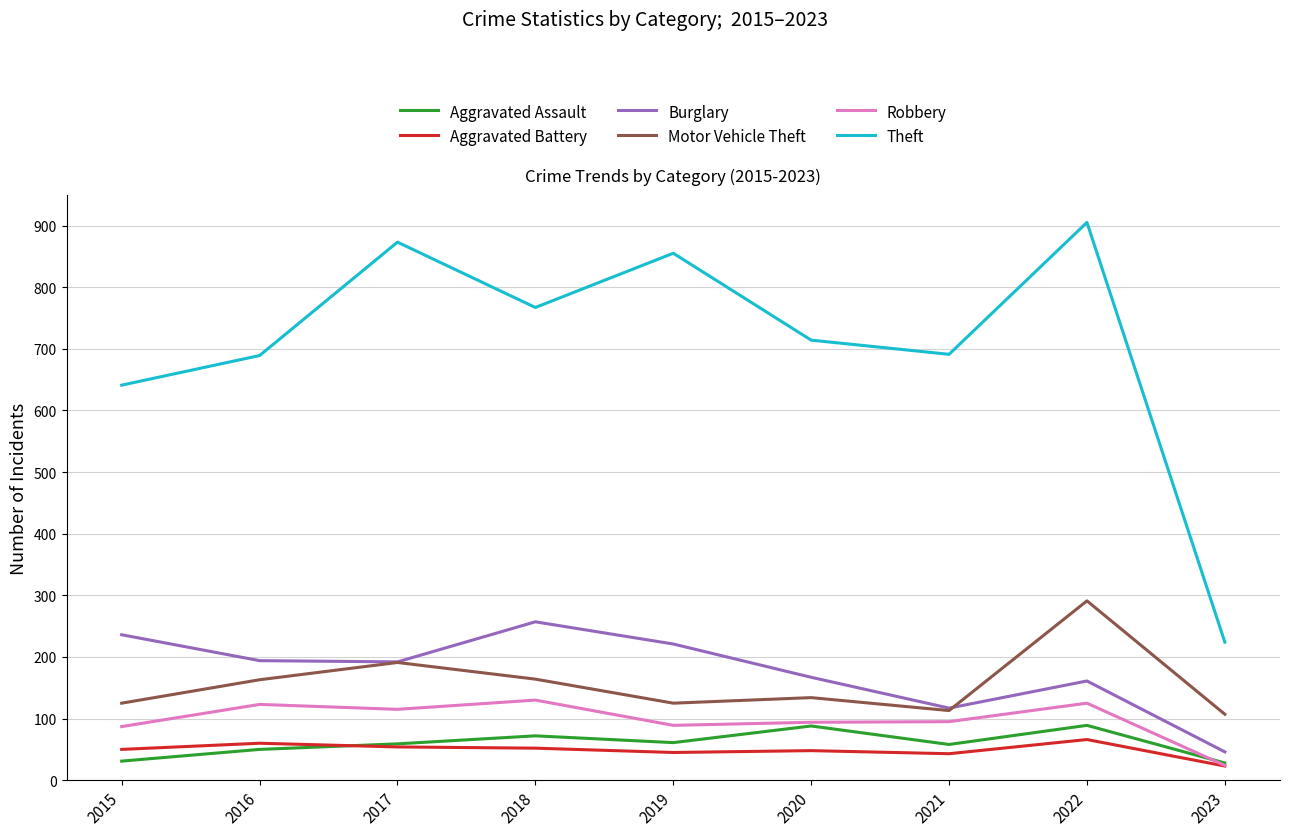

True or false: Burglary and Theft cross at least once.

False